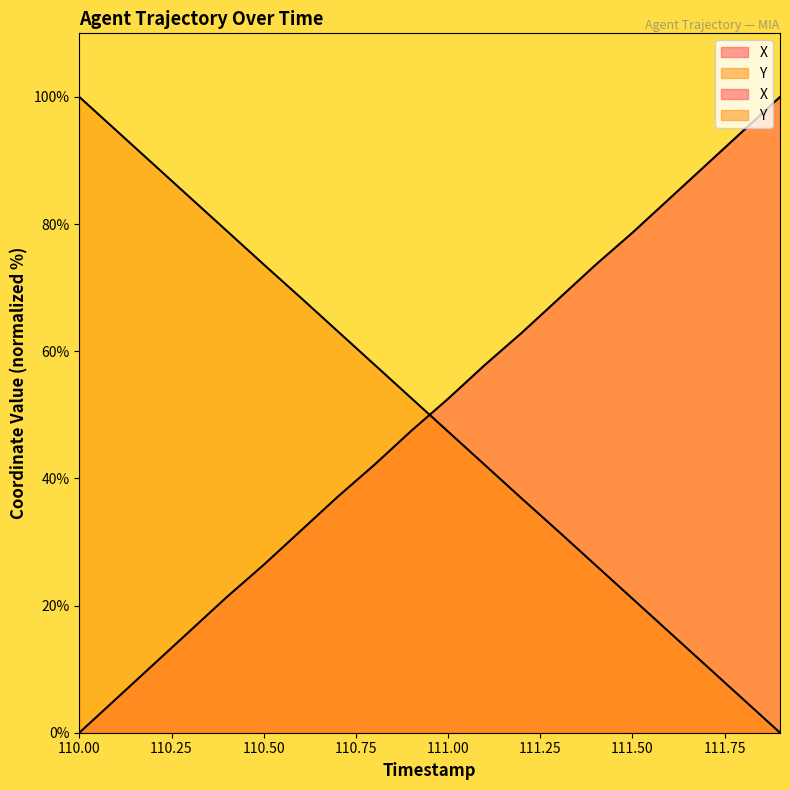

True or false: Y has more than 1 interior local peaks.

False